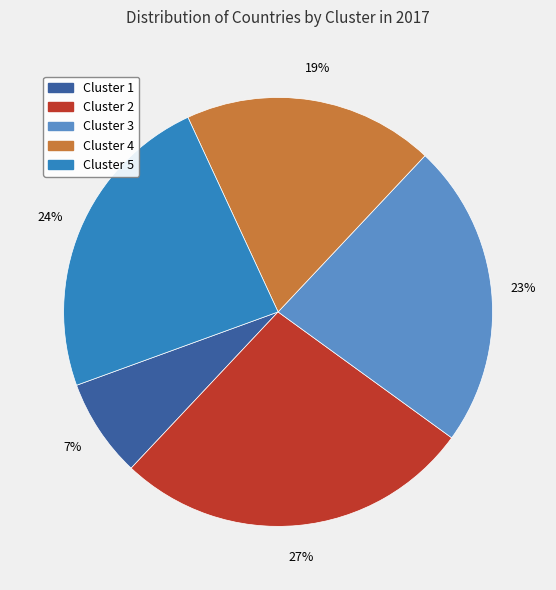

What is the ratio of the value at Cluster 2 to the value at Cluster 5?

1.1